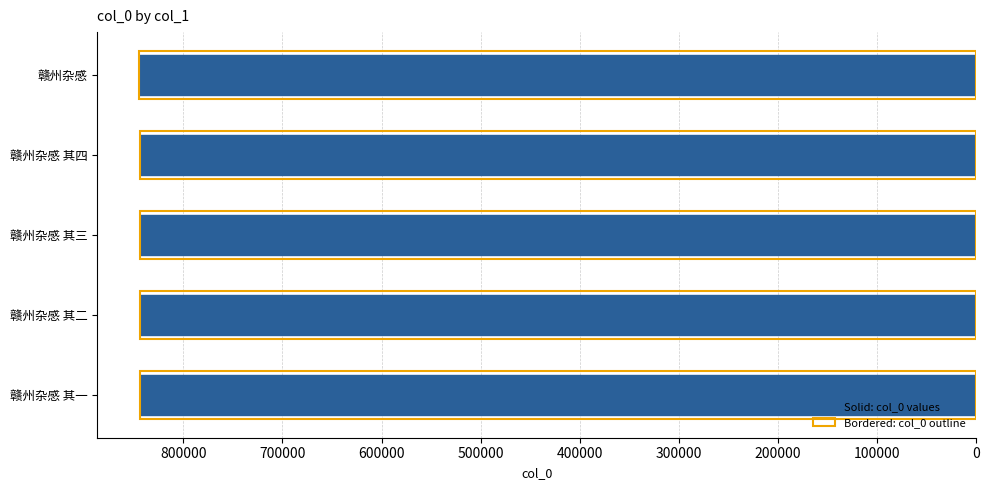

Approximately how many times larger is the value at 赣州杂感 其四 compared to 赣州杂感 其三?

1.0